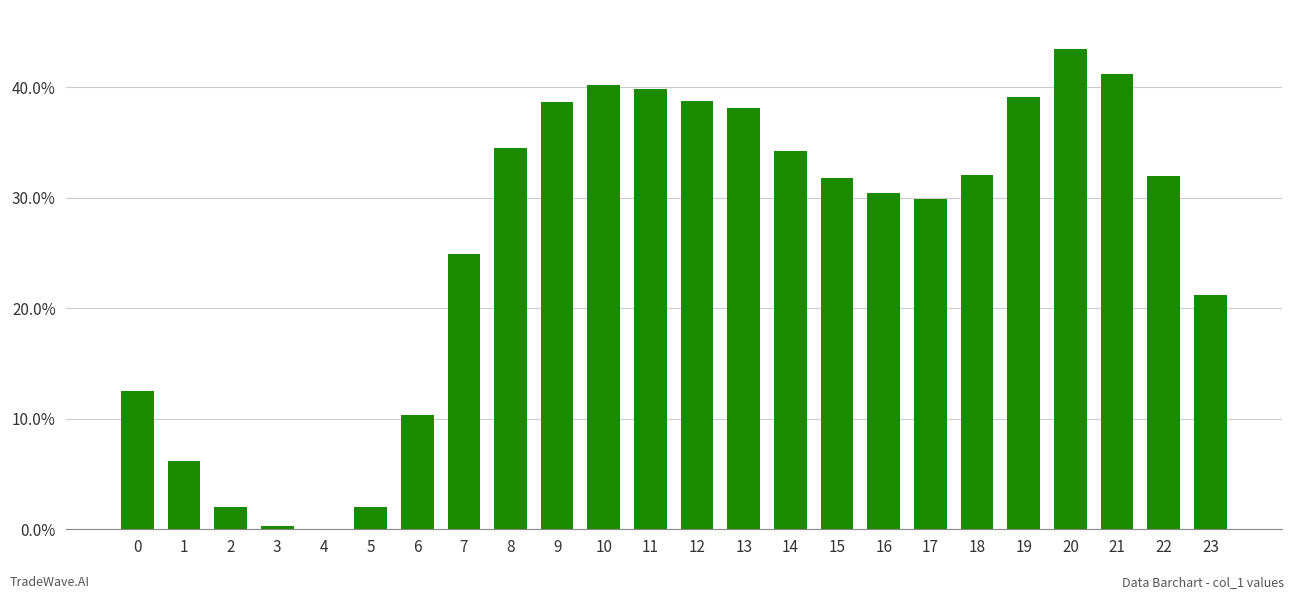

What is the sum of the values at 5 and 16?

32.4